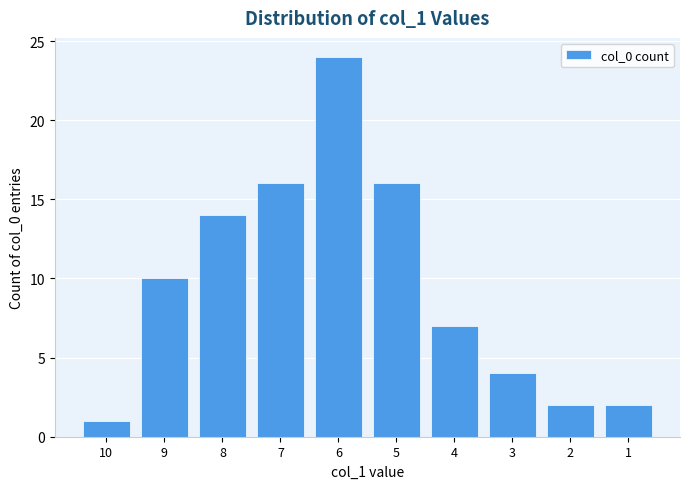

Reading right to left, what are all the values shown in this chart?

2	2	4	7	16	24	16	14	10	1